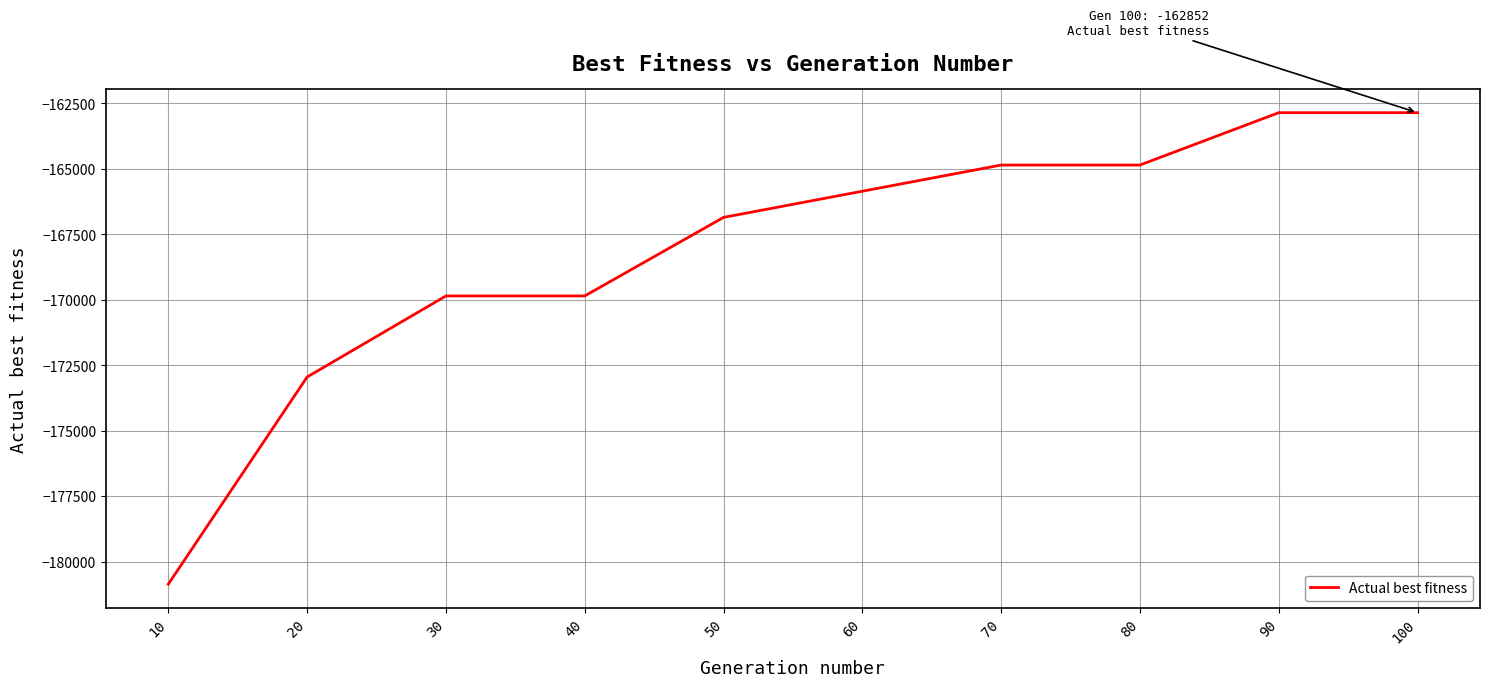

Reading left to right, list all the values displayed in this chart.

-180862	-172949	-169852	-169852	-166852	-165852	-164852	-164852	-162852	-162852